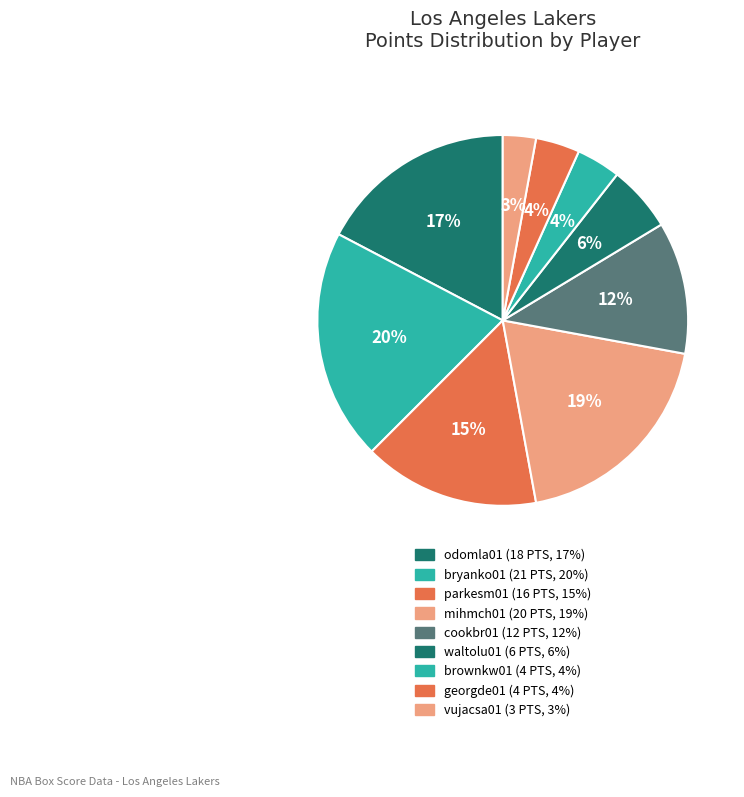

Between cookbr01 and waltolu01, which is larger?

cookbr01